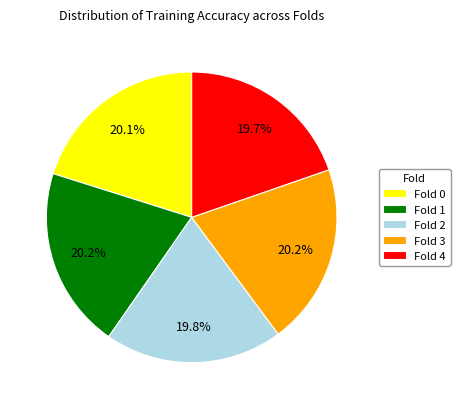

Is there any slice that represents more than half of the pie?

No